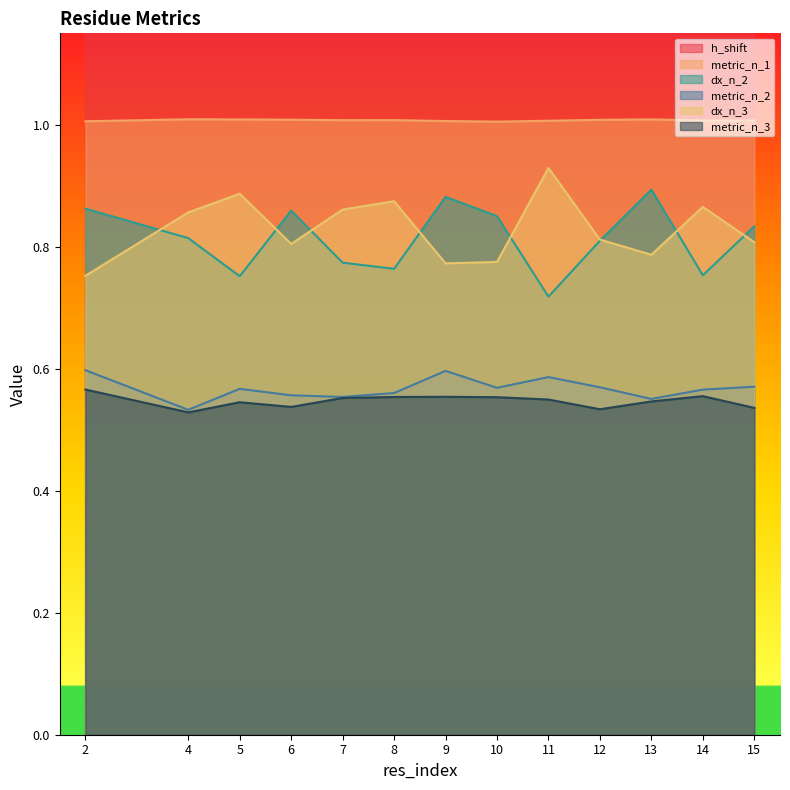

At which label does dx_n_3 reach its peak?

11